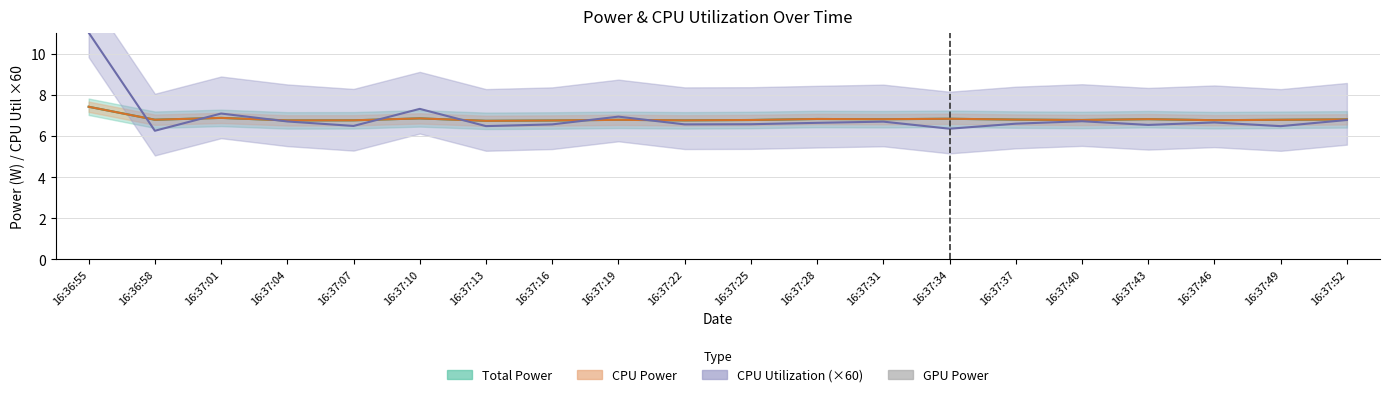

Which series has the widest spread of values?

CPU Utilization